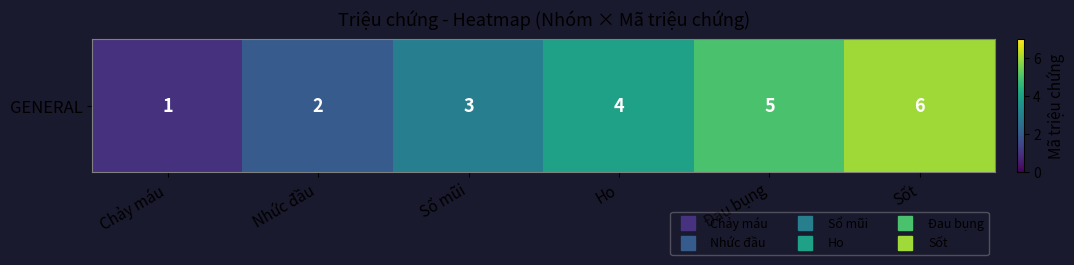

How many values are between 2 and 5?

4